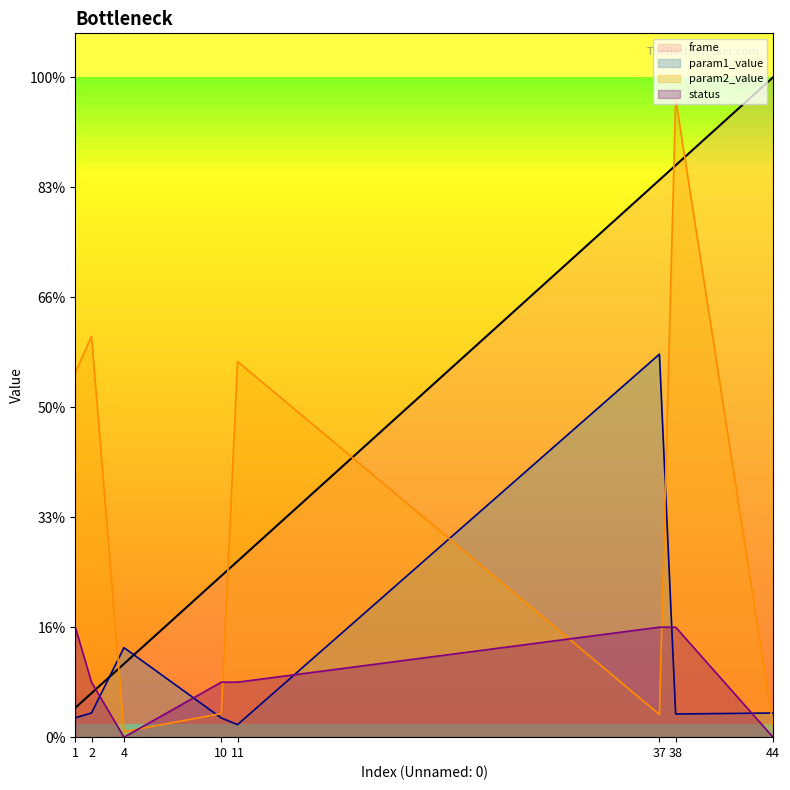

Which series has the largest total across all categories?

frame